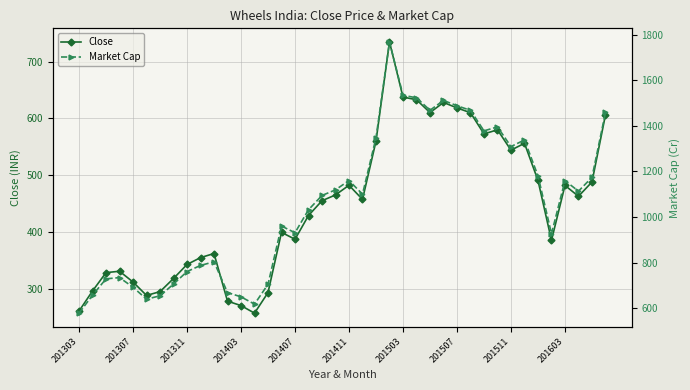

In Market Cap, how many points are lower than both neighbors (excluding endpoints)?

9